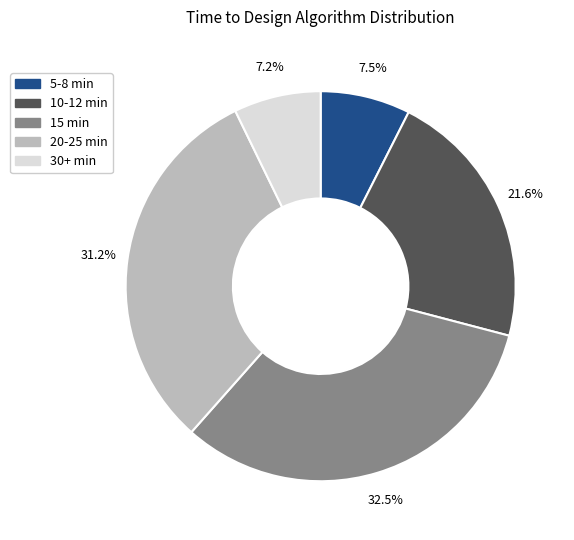

Is there a majority slice in this chart?

No